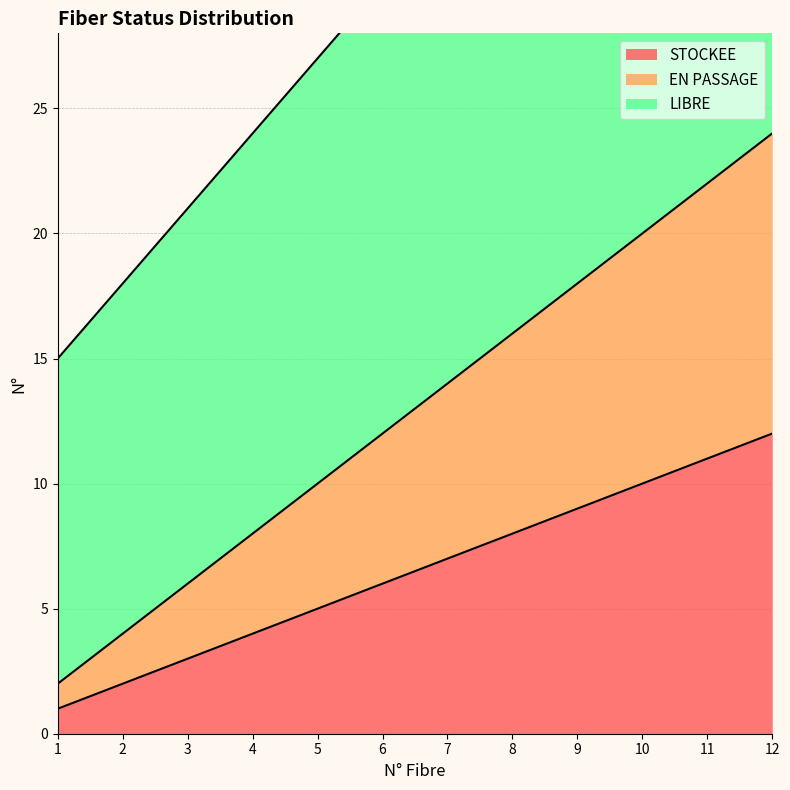

True or false: STOCKEE and LIBRE cross at least once.

False